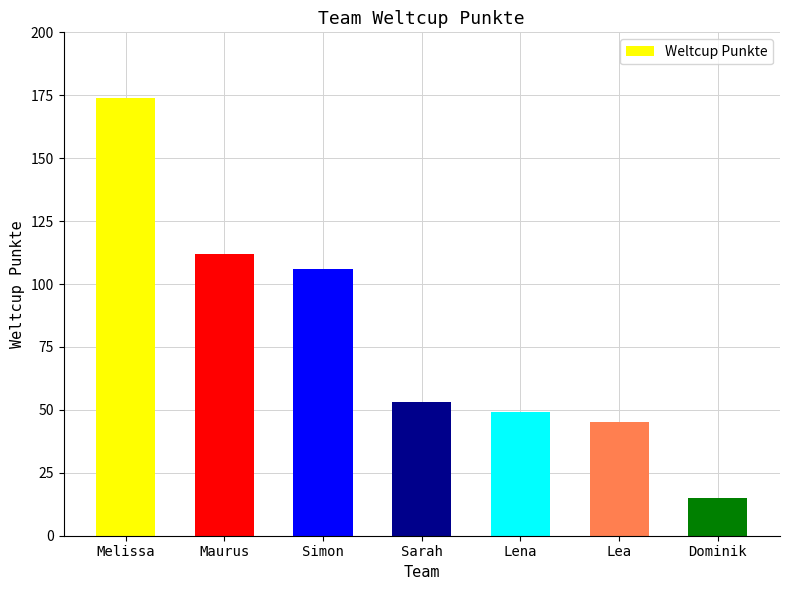

Which label corresponds to the largest value in the chart?

Melissa